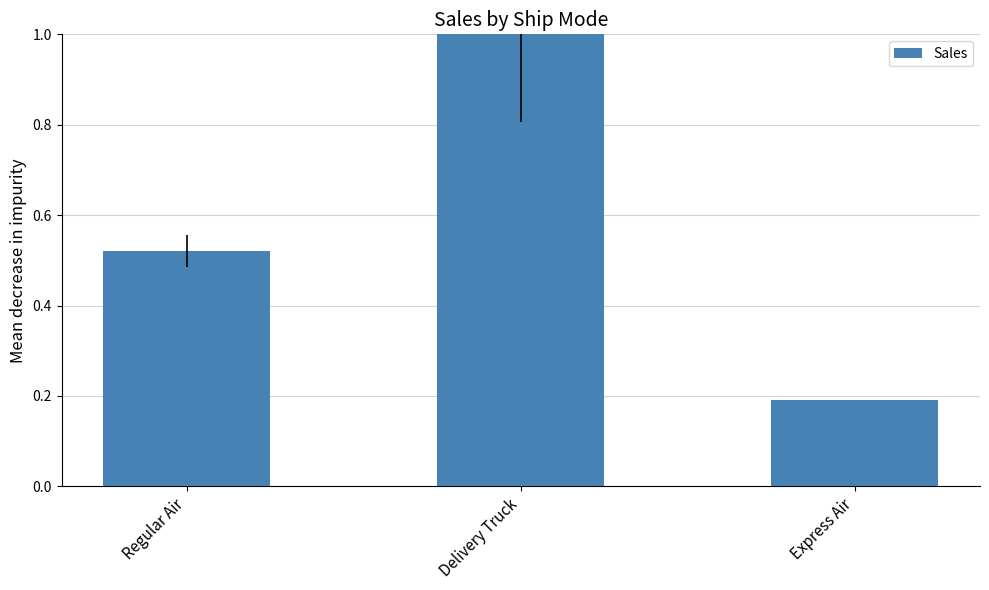

What is the sum of all values?

1.7